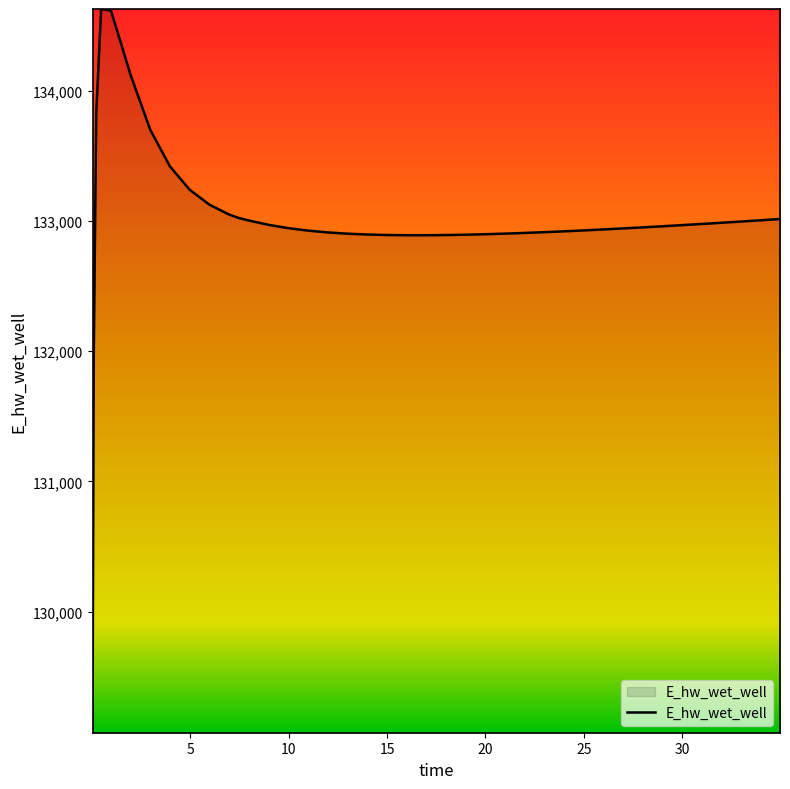

What is the difference between the maximum and minimum values?

5557.6